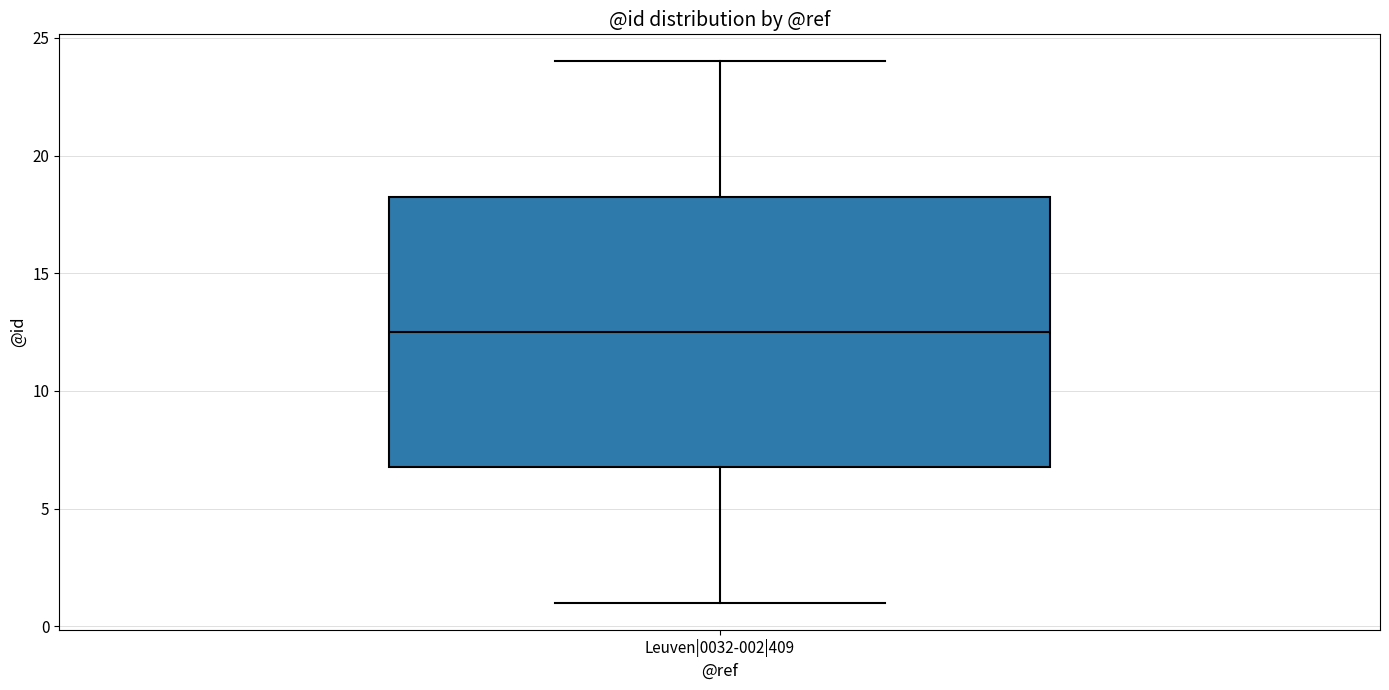

Where is the upper edge of the box for Leuven|0032-002|409 on the y-axis? The values are not printed on the chart, so give them approximately, as read against the axis.

18.5